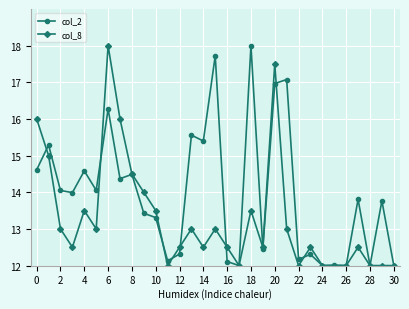

How many distinct data groups are displayed?

2